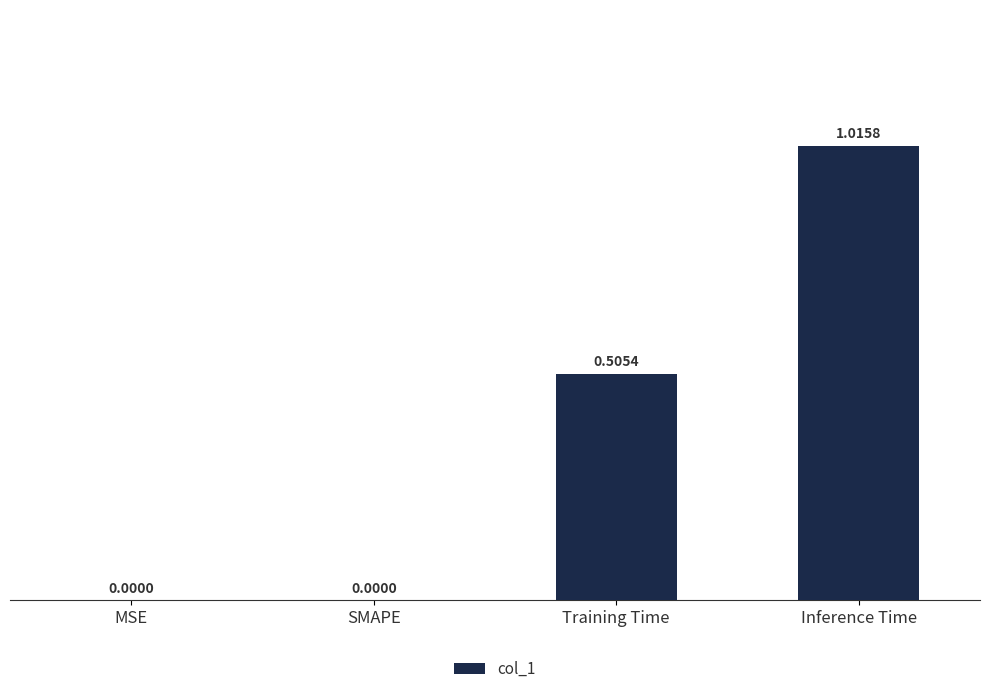

What is the change in value from SMAPE to Inference Time?

+1.0